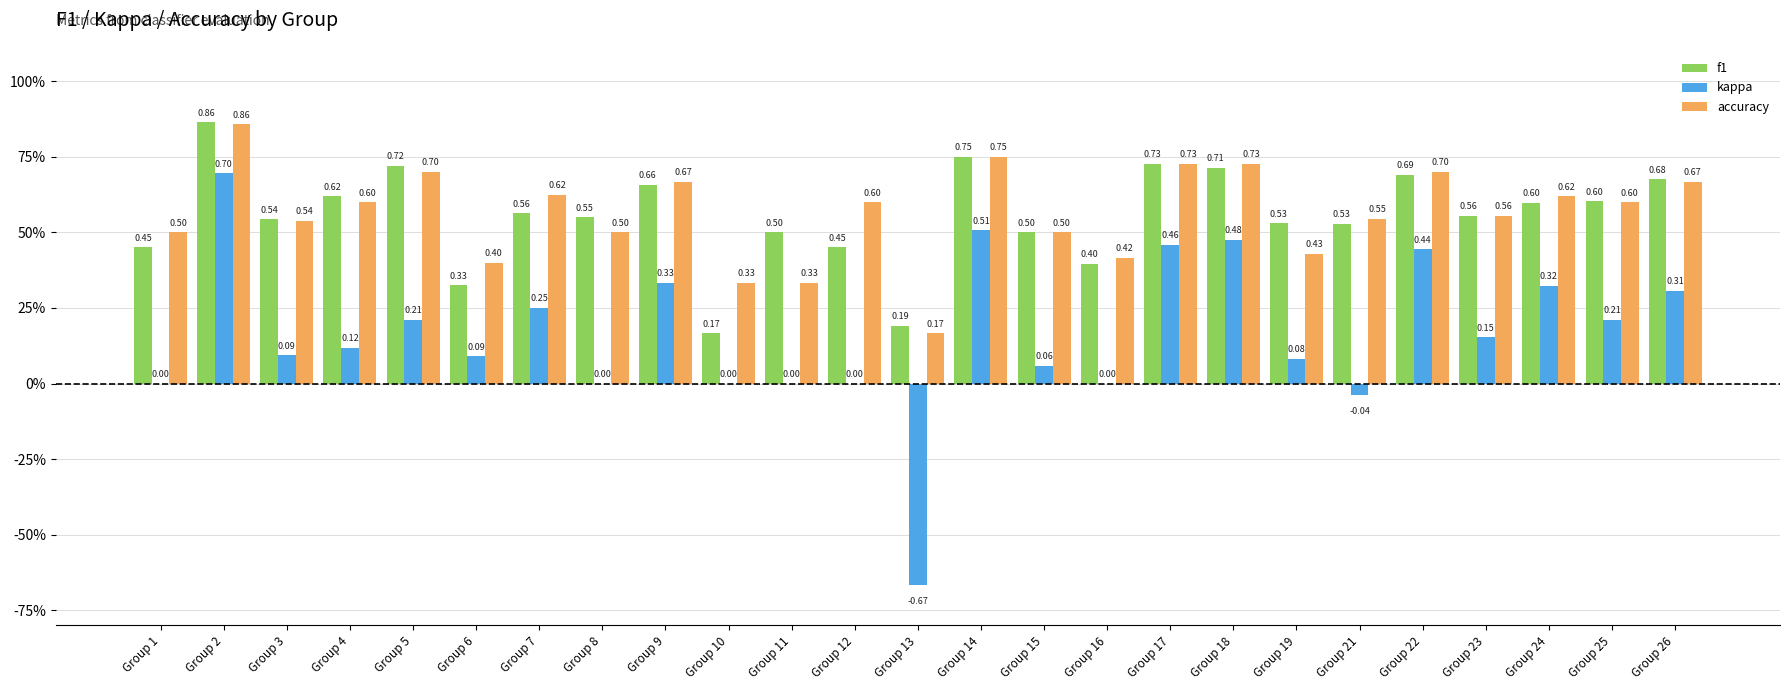

Which series changed the most between Group 4 and Group 10?

f1